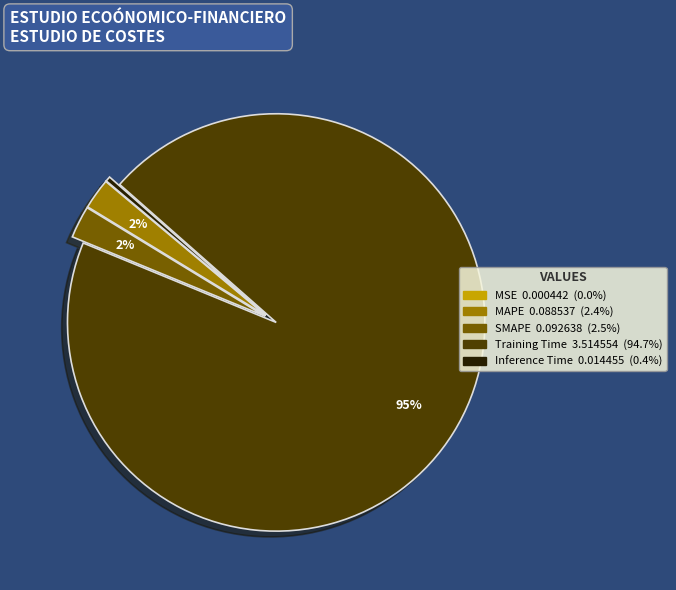

Is it true that SMAPE is 9% of the pie?

False